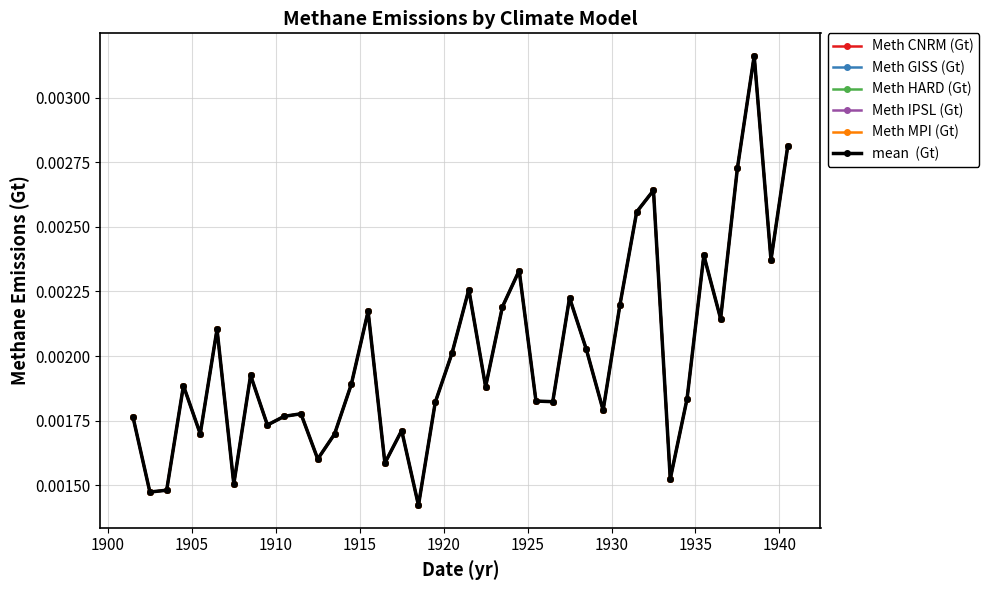

Does the chart have visible grid lines?

Yes